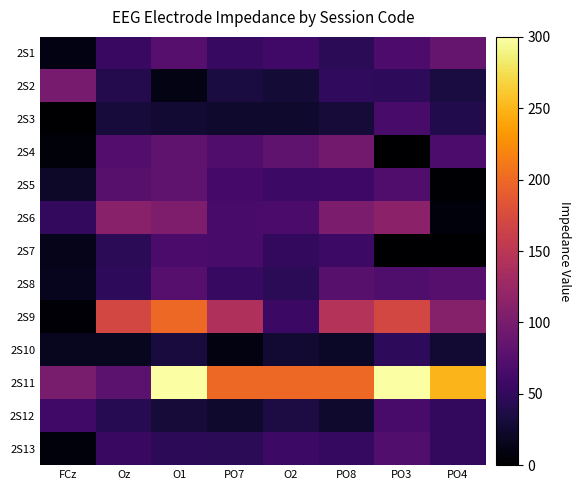

Reading right to left, transcribe all the data shown in this chart.

2S1: PO4=87	PO3=69	PO8=45	O2=60	PO7=53	O1=76	Oz=54	FCz=10
2S2: PO4=33	PO3=47	PO8=49	O2=29	PO7=33	O1=11	Oz=40	FCz=99
2S3: PO4=39	PO3=65	PO8=30	O2=24	PO7=24	O1=26	Oz=31	FCz=0
2S4: PO4=67	PO3=0	PO8=95	O2=82	PO7=71	O1=82	Oz=73	FCz=5
2S5: PO4=2	PO3=71	PO8=58	O2=57	PO7=63	O1=82	Oz=77	FCz=22
2S6: PO4=6	PO3=114	PO8=102	O2=66	PO7=65	O1=104	Oz=112	FCz=50
2S7: PO4=0	PO3=0	PO8=57	O2=50	PO7=65	O1=66	Oz=45	FCz=13
2S8: PO4=75	PO3=70	PO8=77	O2=45	PO7=53	O1=75	Oz=48	FCz=16
2S9: PO4=110	PO3=170	PO8=145	O2=56	PO7=140	O1=200	Oz=170	FCz=4
2S10: PO4=26	PO3=48	PO8=20	O2=26	PO7=9	O1=32	Oz=17	FCz=17
2S11: PO4=250	PO3=300	PO8=200	O2=200	PO7=200	O1=300	Oz=79	FCz=100
2S12: PO4=50	PO3=65	PO8=24	O2=35	PO7=24	O1=30	Oz=43	FCz=60
2S13: PO4=50	PO3=72	PO8=51	O2=57	PO7=45	O1=46	Oz=54	FCz=6